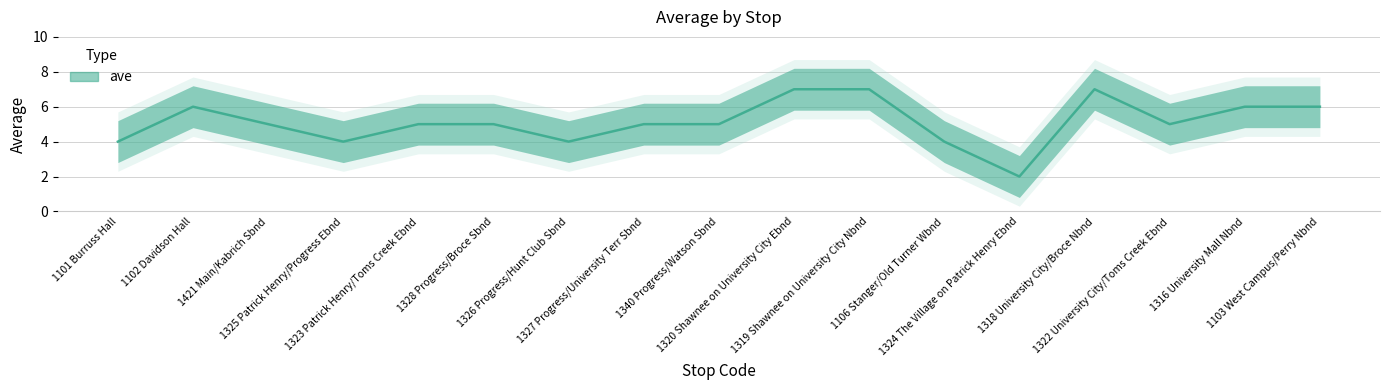

How many values exceed 5?

6